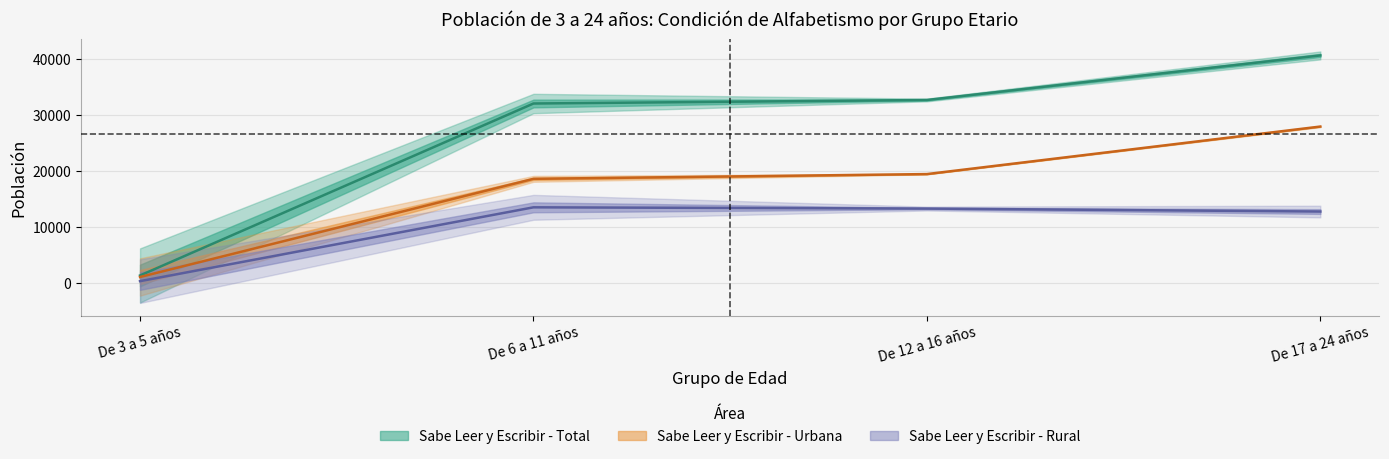

What is the average value of the Sabe Leer y Escribir - Urbana series?

16724